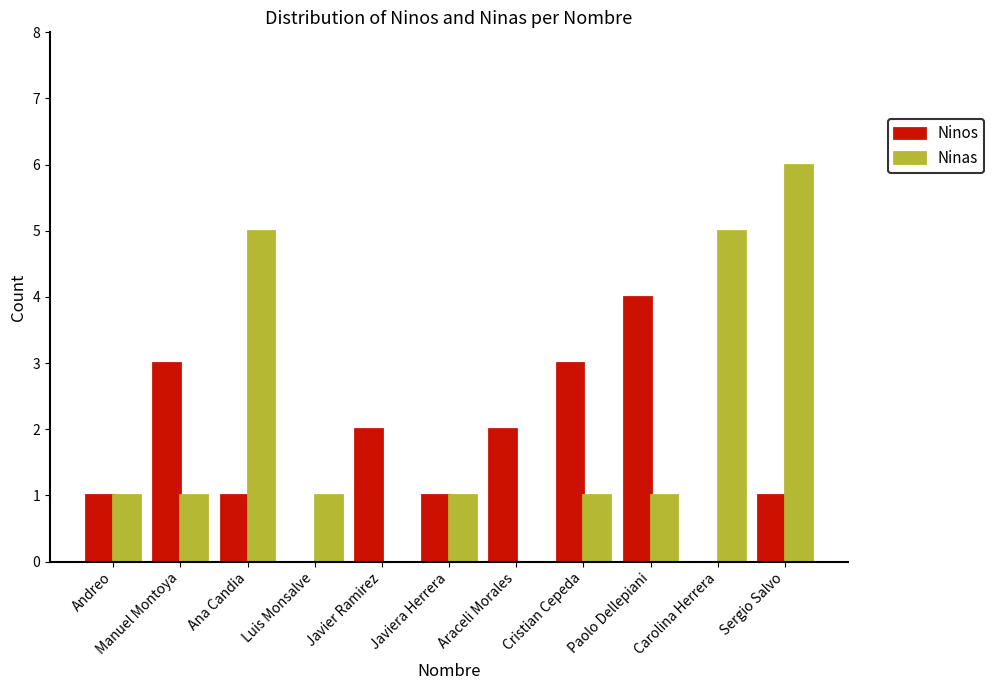

Reading left to right, what are all the values shown in this chart?

Ninos: 1	3	1	0	2	1	2	3	4	0	1
Ninas: 1	1	5	1	0	1	0	1	1	5	6